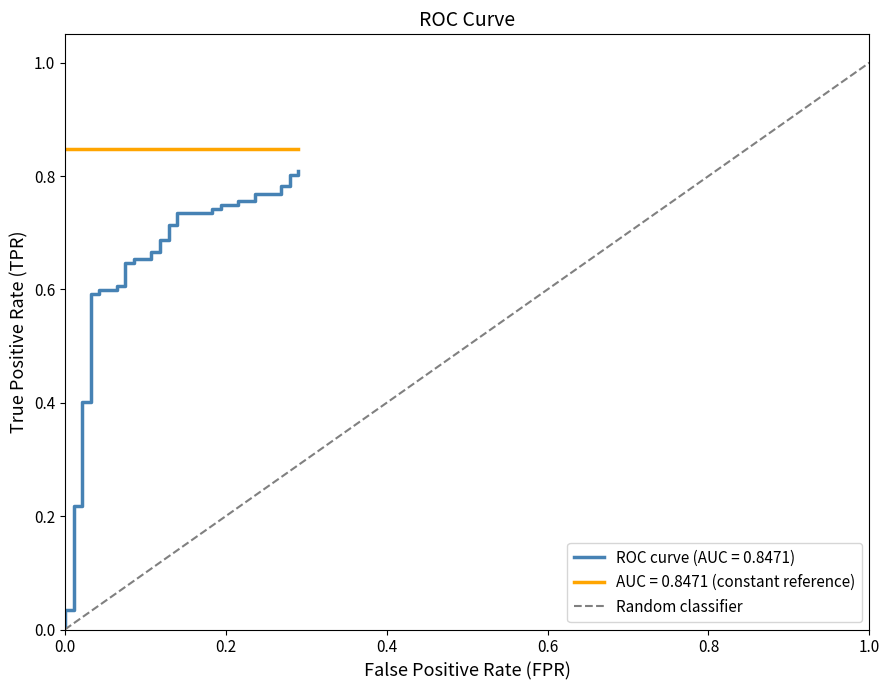

Rank the categories by value from highest to lowest.

1.0, 0.0